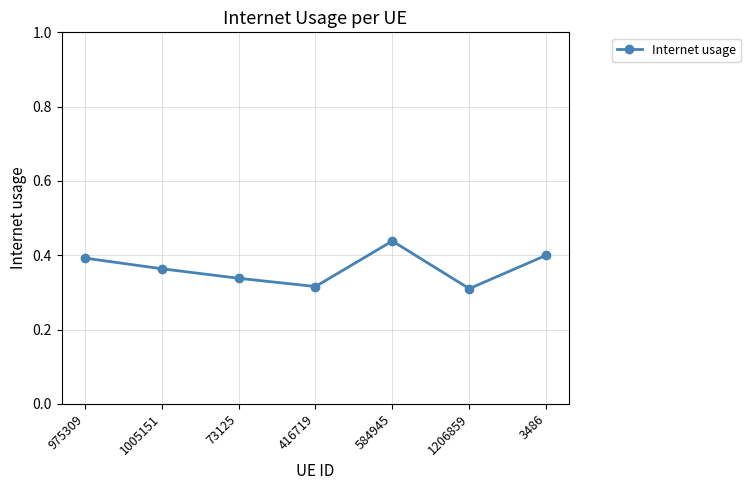

The value at 416719 is 0.5. True or false?

False